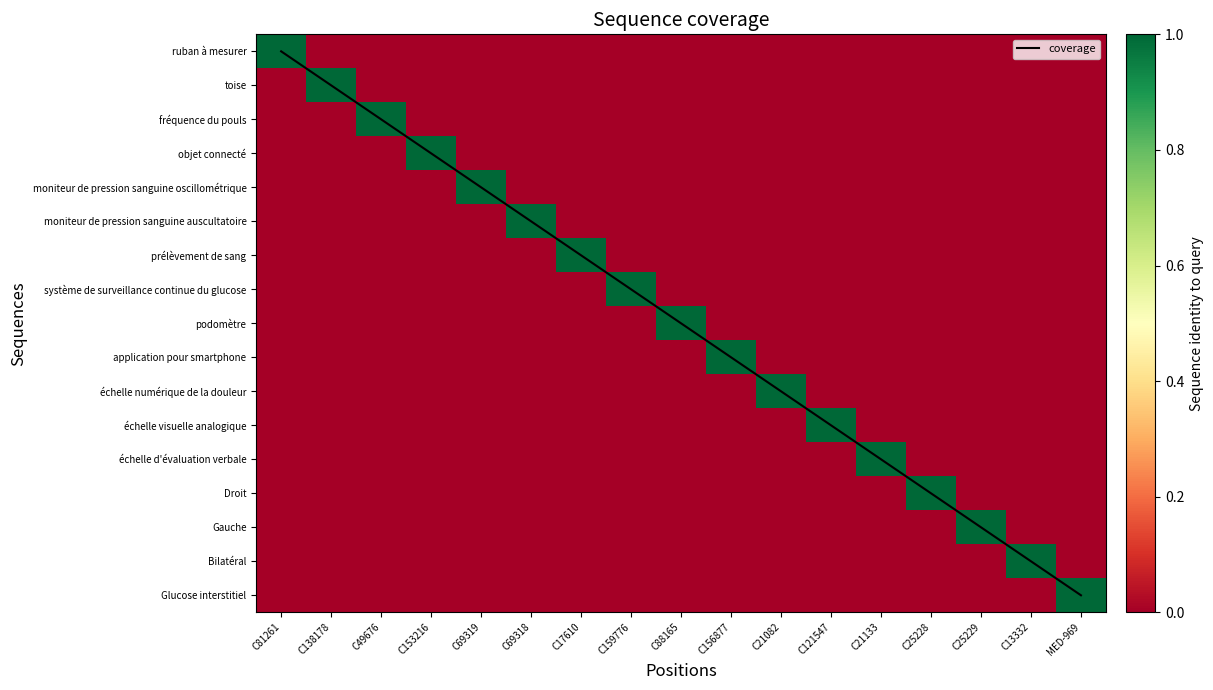

List the labels in order of prélèvement de sang value, largest first.

C17610, C81261, C138178, C49676, C153216, C69319, C69318, C159776, C88165, C156877, C21082, C121547, C21133, C25228, C25229, C13332, MED-969